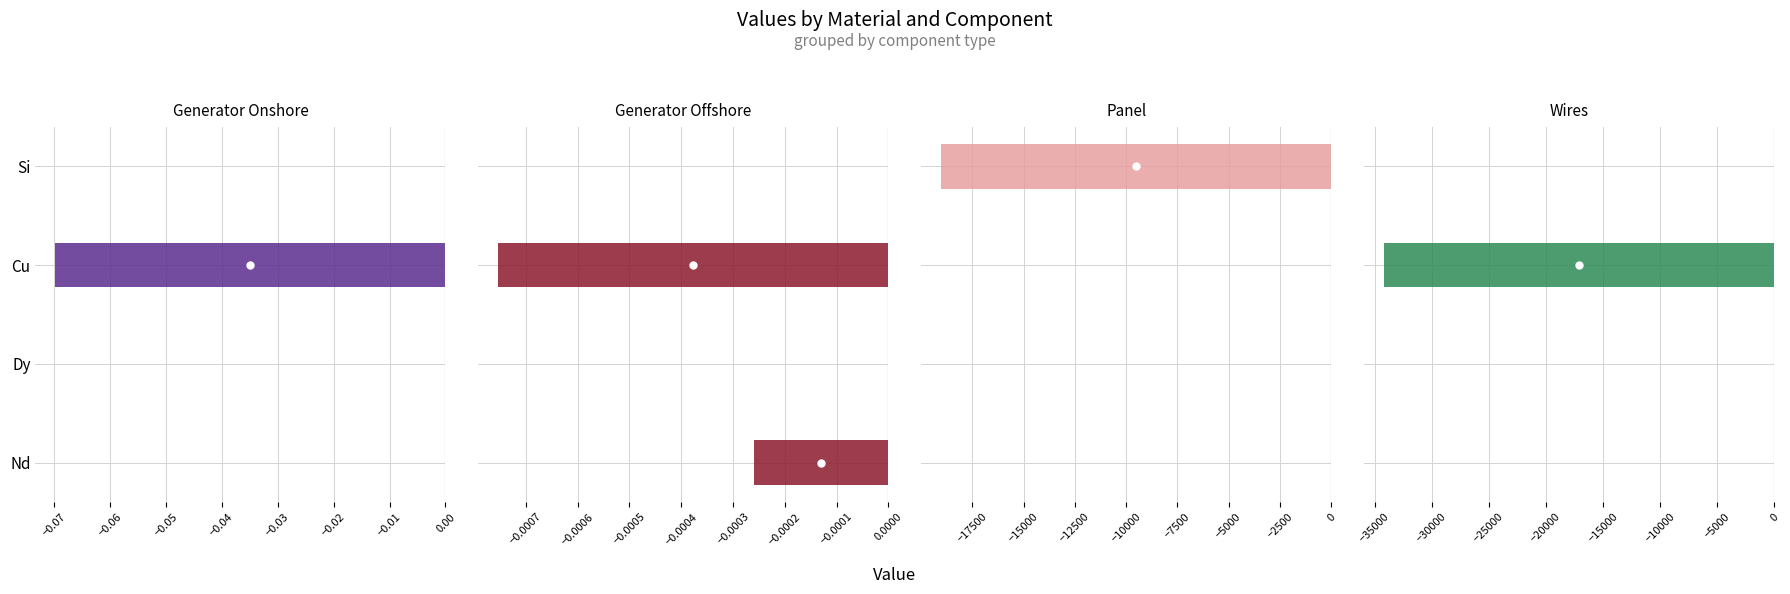

Which series has the largest total across all categories?

Generator Offshore